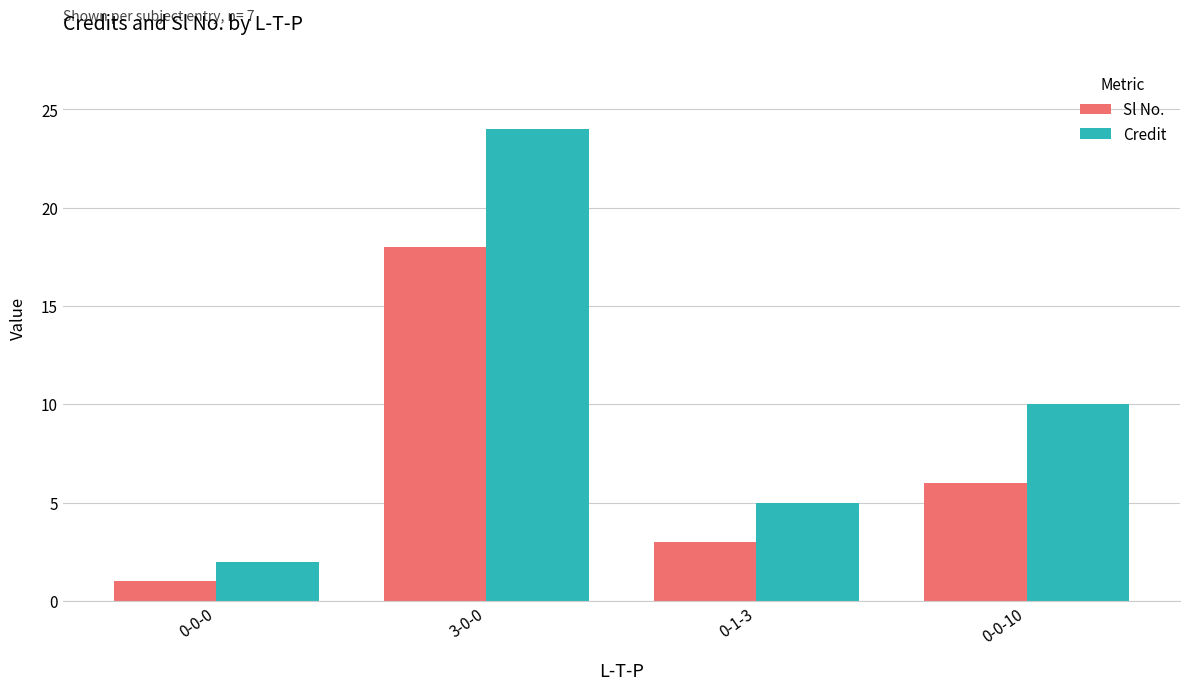

What is the label of the 3rd bar from the right?

3-0-0